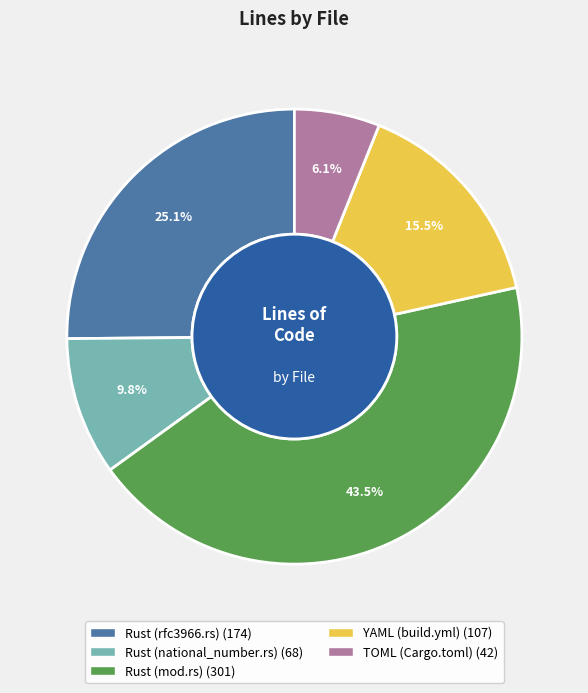

Which category has the smallest portion of the pie?

TOML (Cargo.toml)